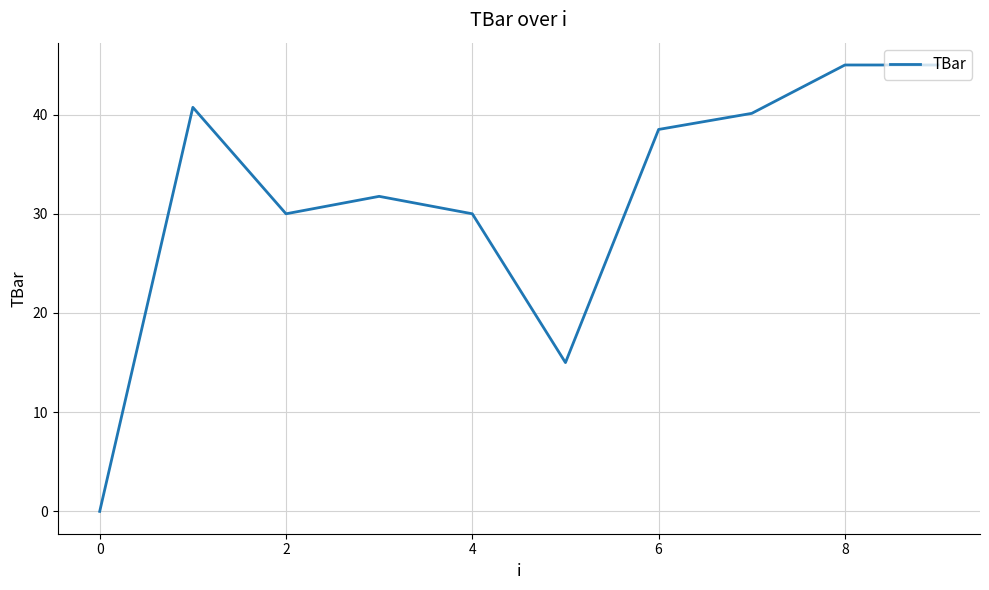

What is the difference between the maximum and minimum values?

45.0